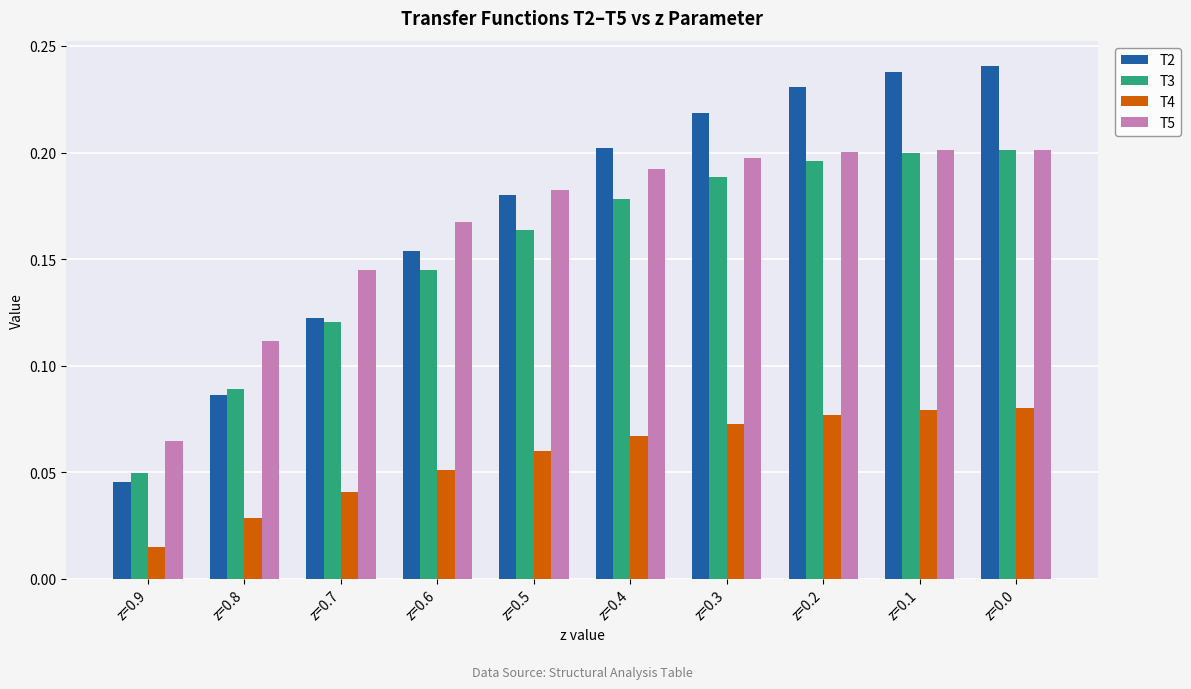

What is the sum of the T2 values at z=0.7 and z=0.3?

0.3